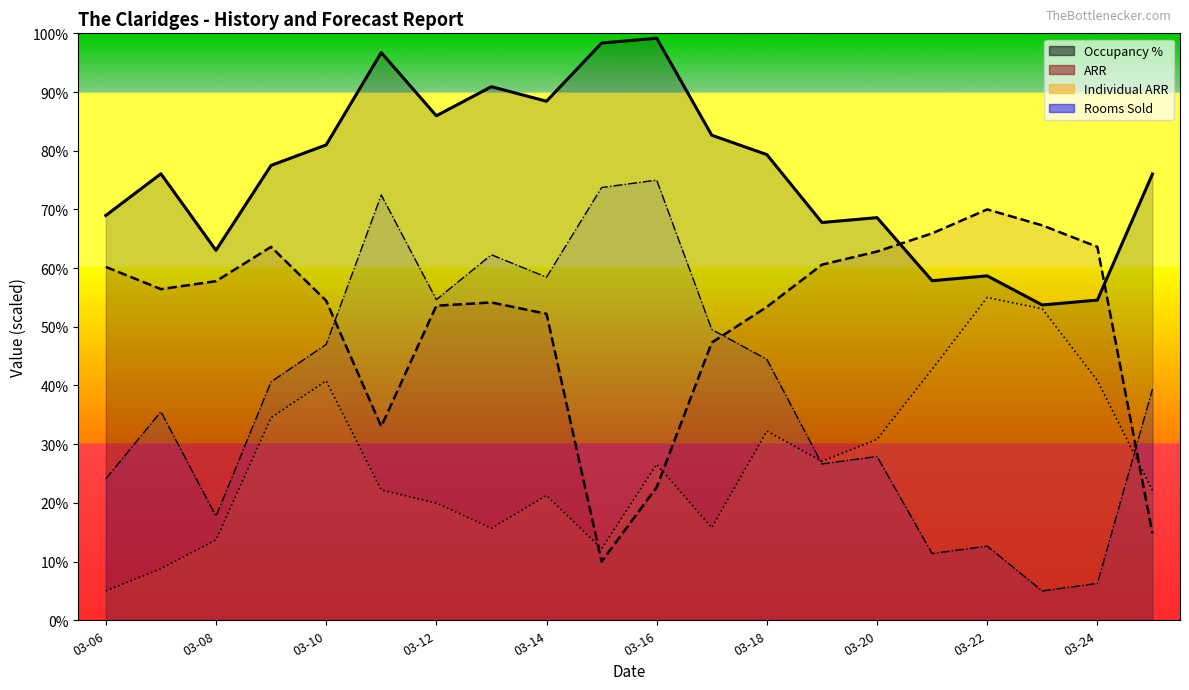

At which label does Individual ARR first exceed 26?

2023-03-09